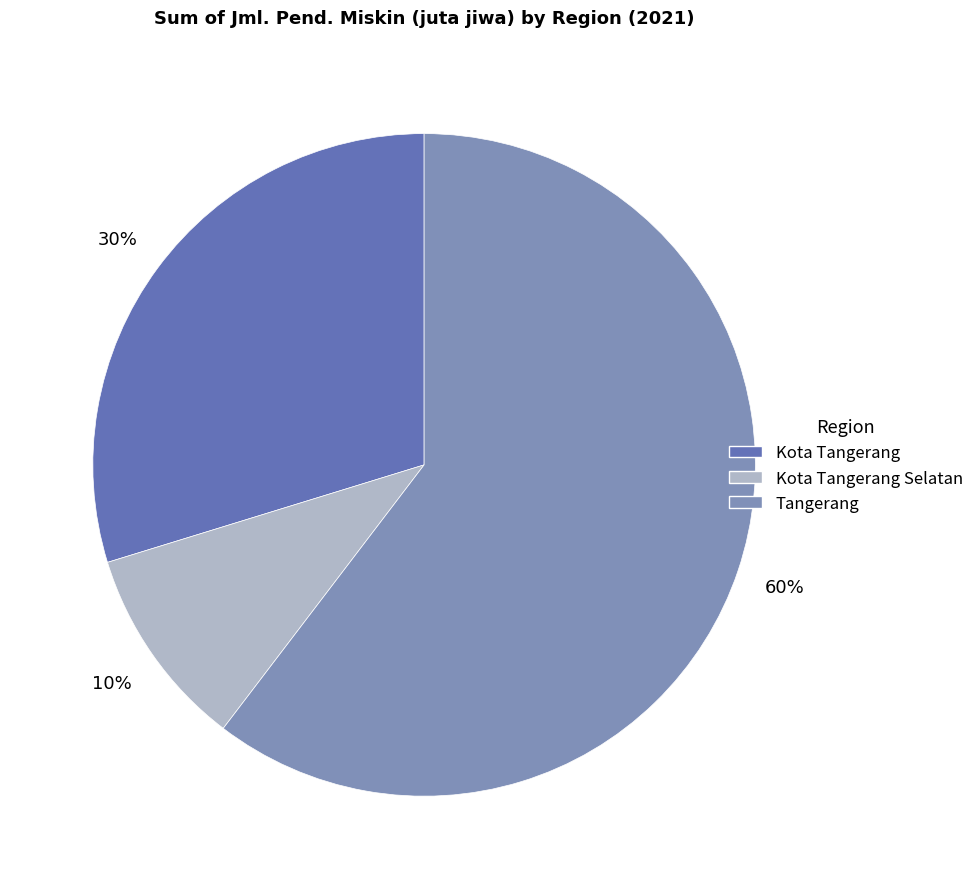

What is the smallest slice in the pie chart?

Kota Tangerang Selatan